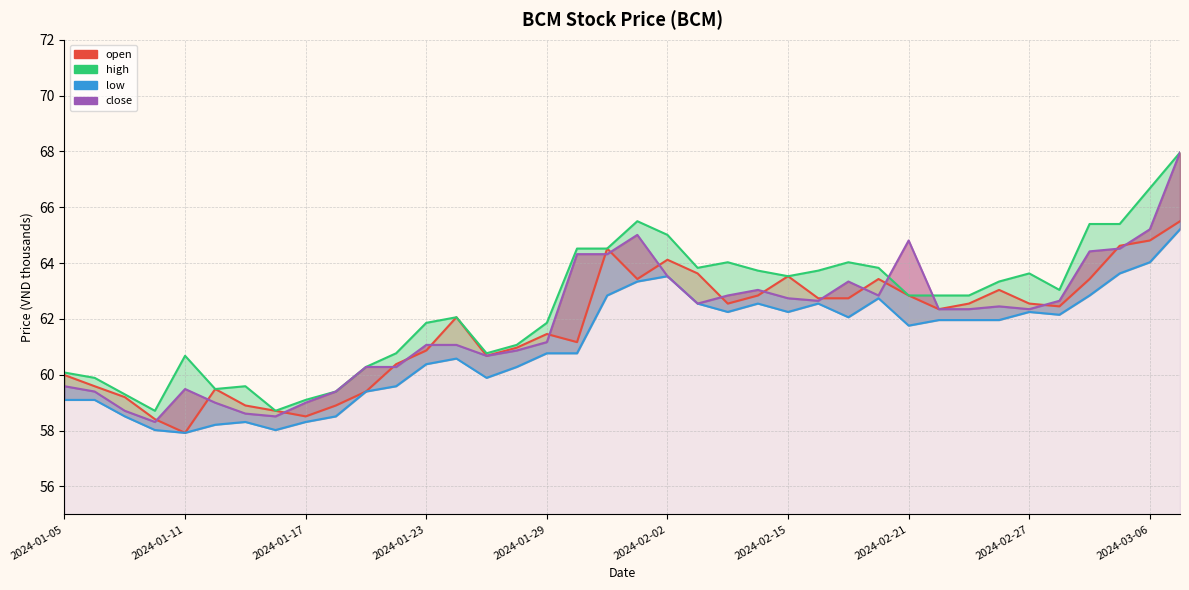

What is the average value of the low series?

61.1